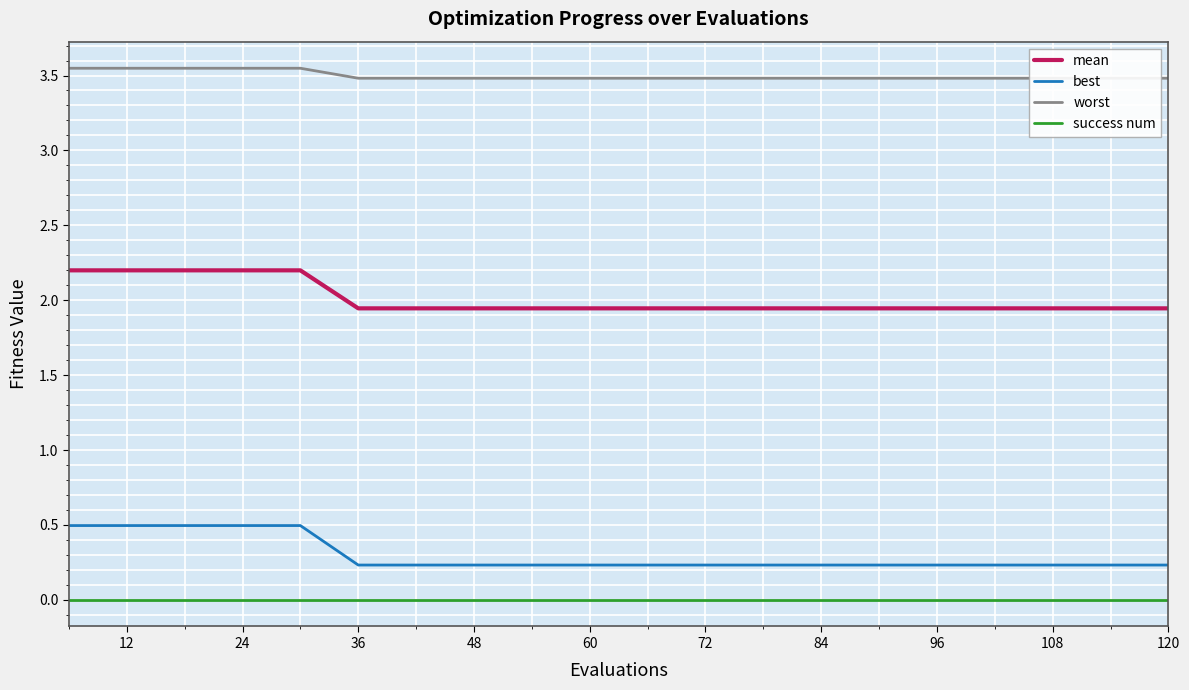

Which series has the largest range (max minus min)?

best